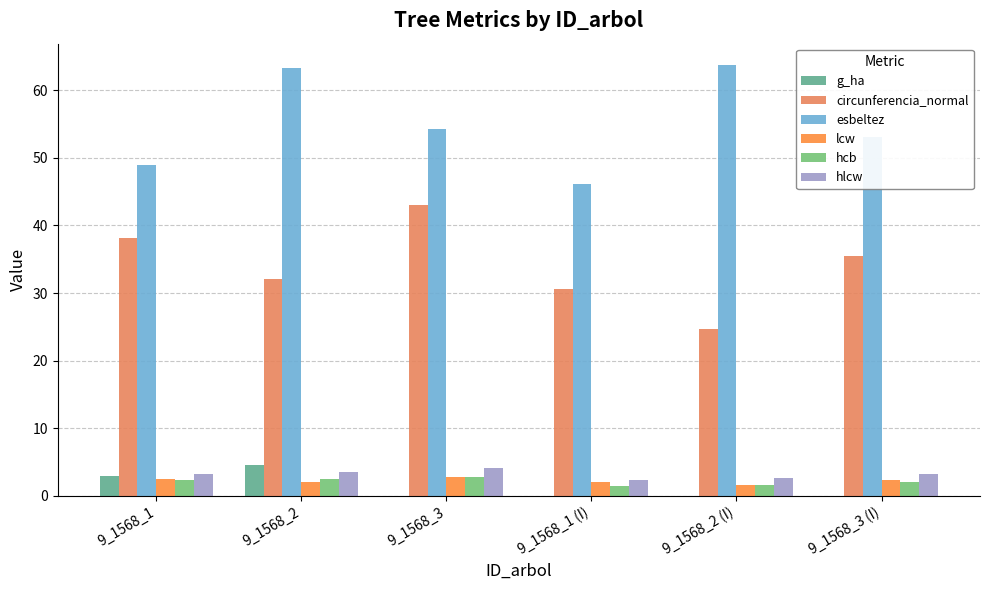

The value of g_ha at 9_1568_3 is 0.0. True or false?

True